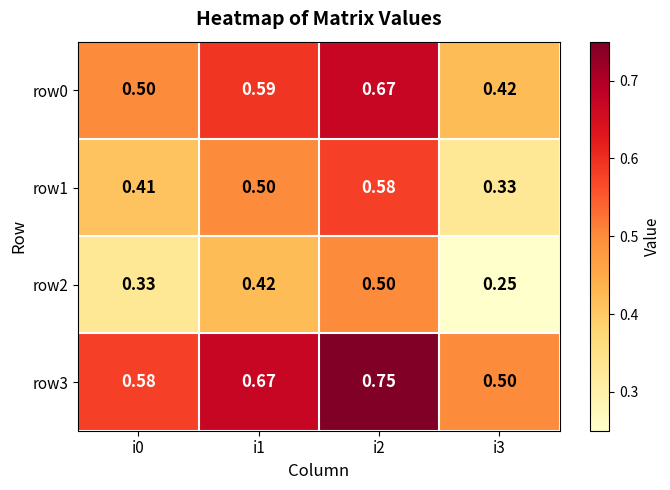

Is the value of row2 at i3 greater than the value of row1 at i2?

No